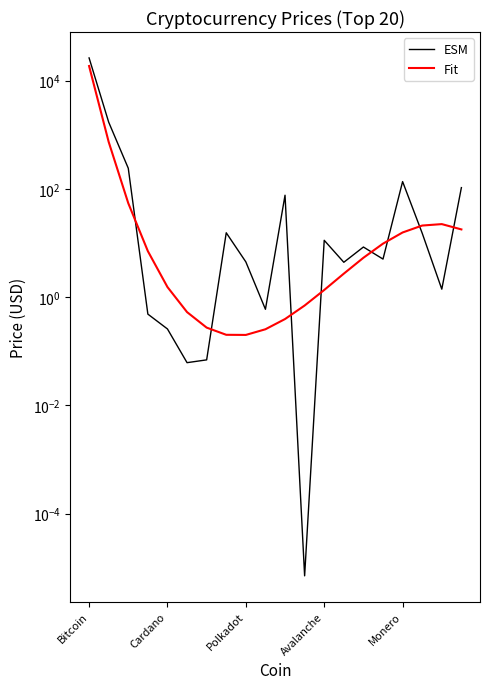

Rank the categories by Fit value from lowest to highest.

8, 7, 9, 6, 10, 5, 11, 12, Monero, 13, 14, Avalanche, 15, 16, 19, 17, 18, Polkadot, Cardano, Bitcoin